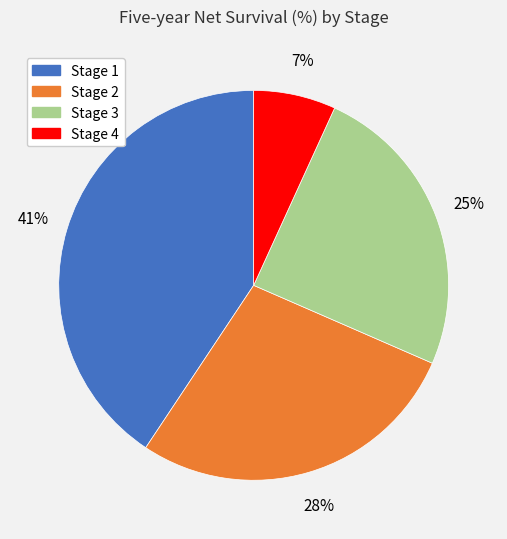

To the nearest percent, what is the average slice percentage?

25%